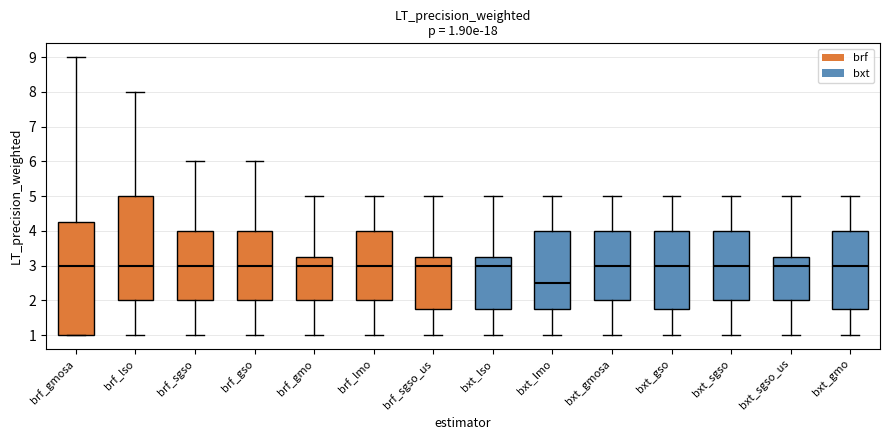

Which box is the tallest, from its lower edge to its upper edge?

brf_gmosa